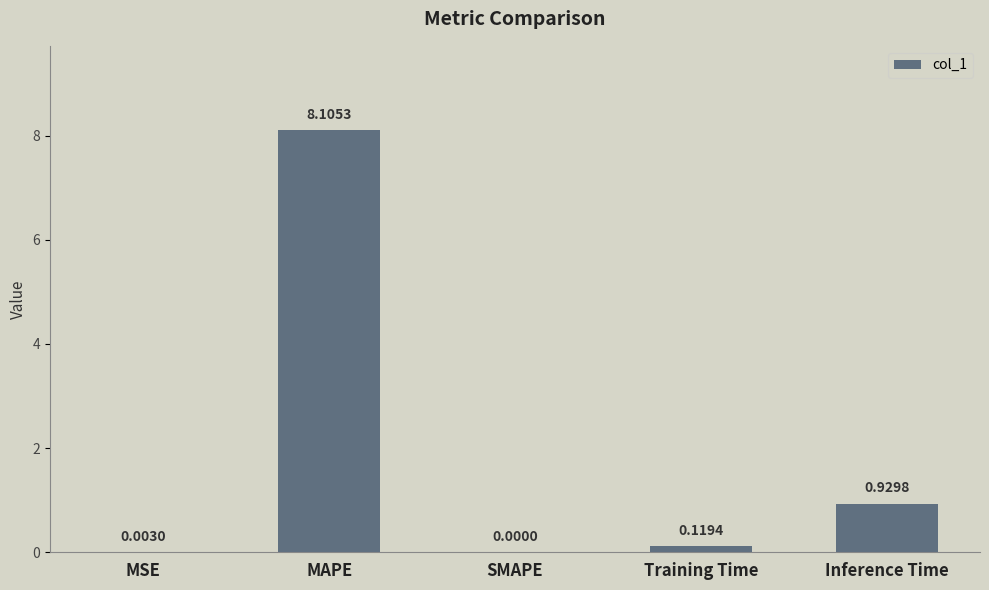

Where is the data nearest to the value 4?

Inference Time